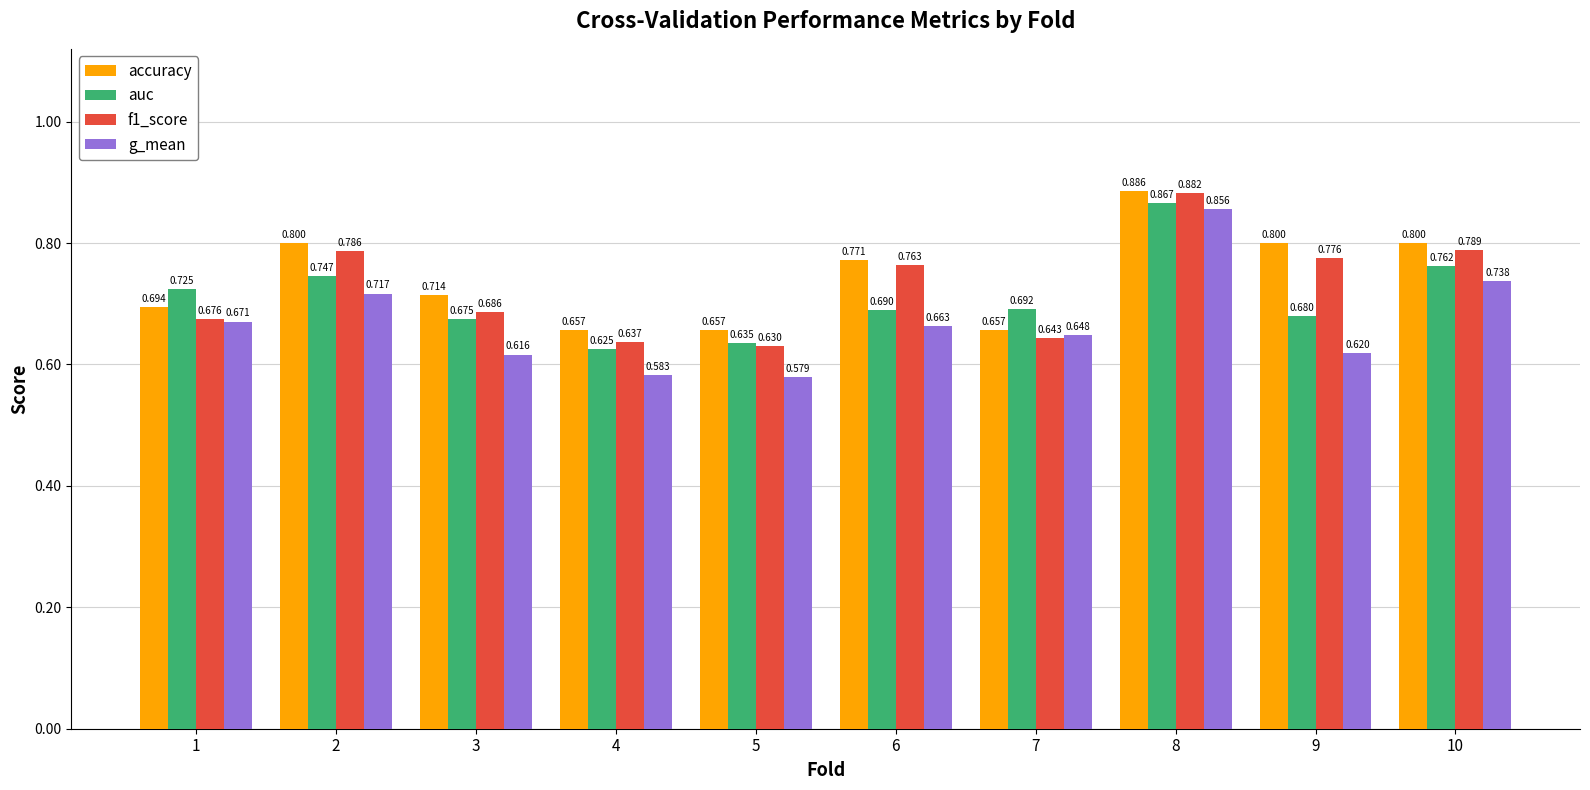

List the labels in order of auc value, smallest first.

4, 5, 3, 9, 6, 7, 1, 2, 10, 8